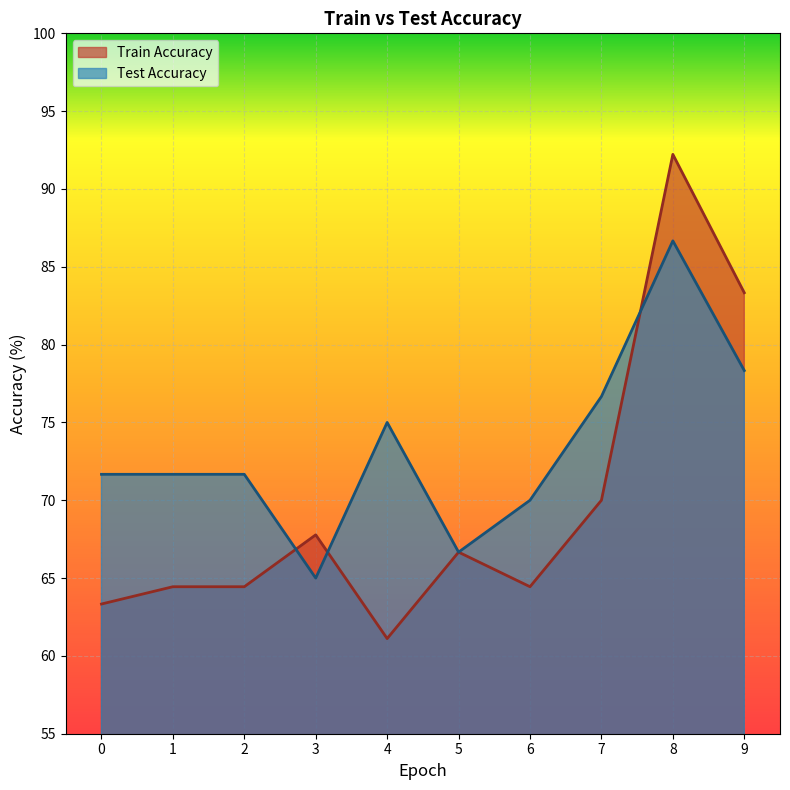

How many lines are shown in the chart?

2